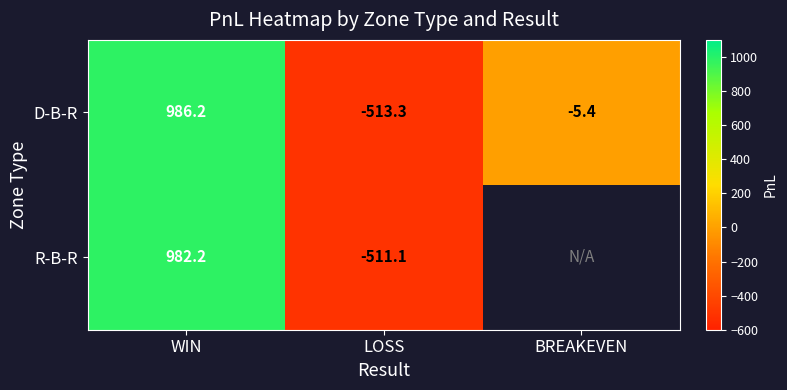

What is the highest value of the D-B-R series?

986.2